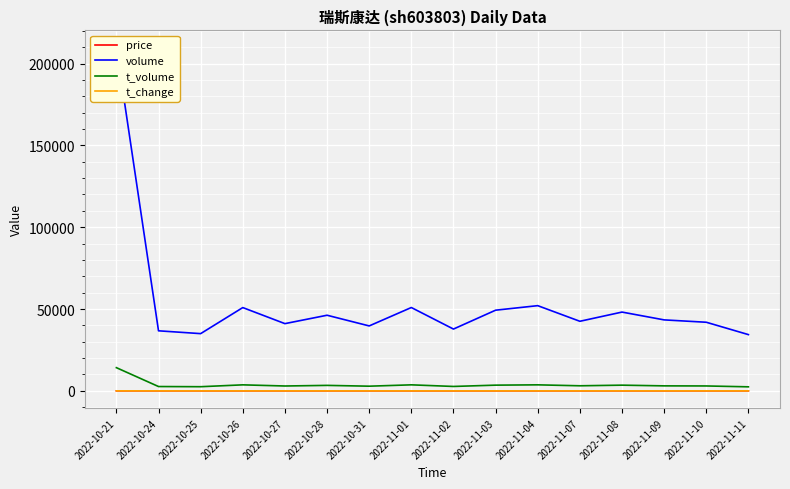

List the series in order of their peak value, lowest first.

t_change, price, t_volume, volume